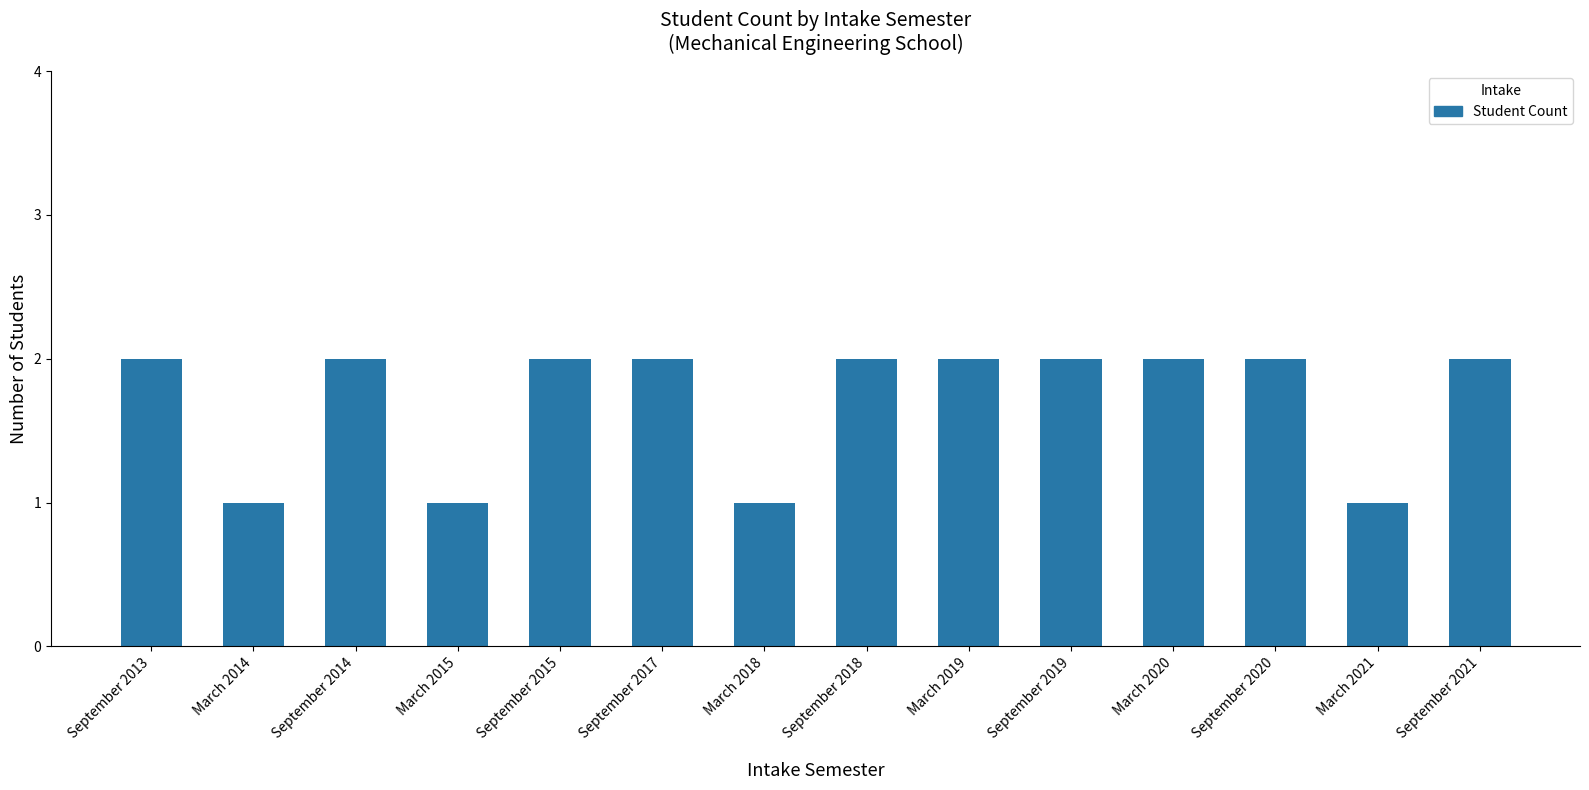

Reading left to right, transcribe all the data shown in this chart.

2	1	2	1	2	2	1	2	2	2	2	2	1	2